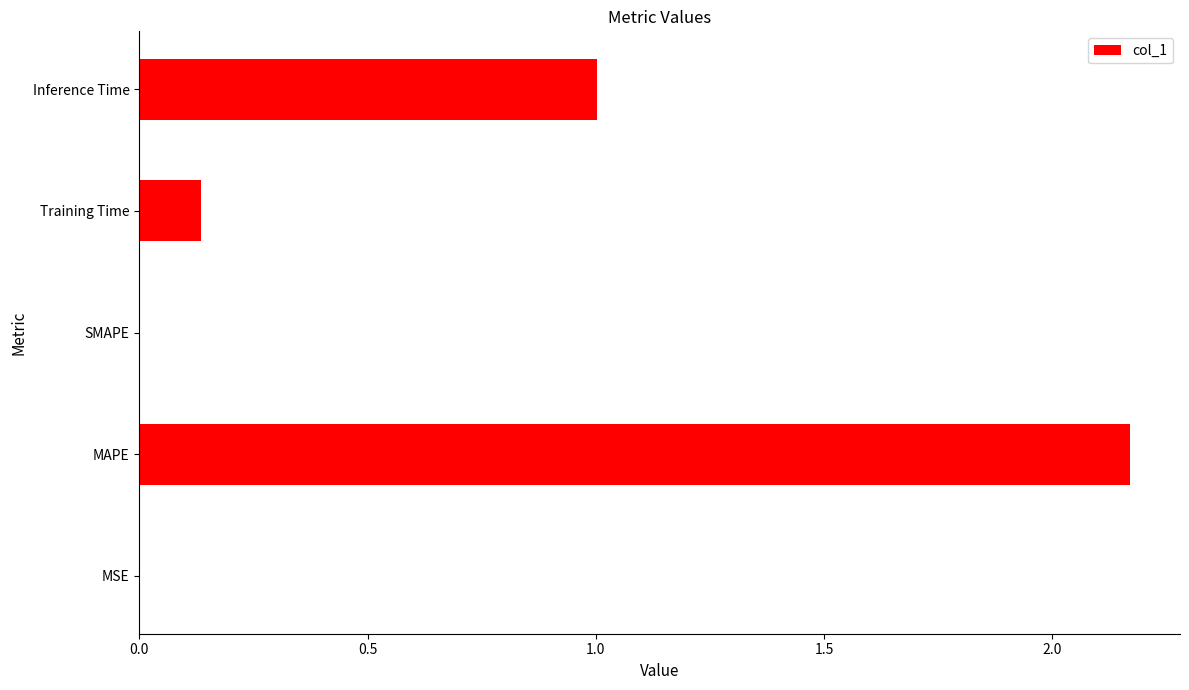

What is the sum of all values?

3.3